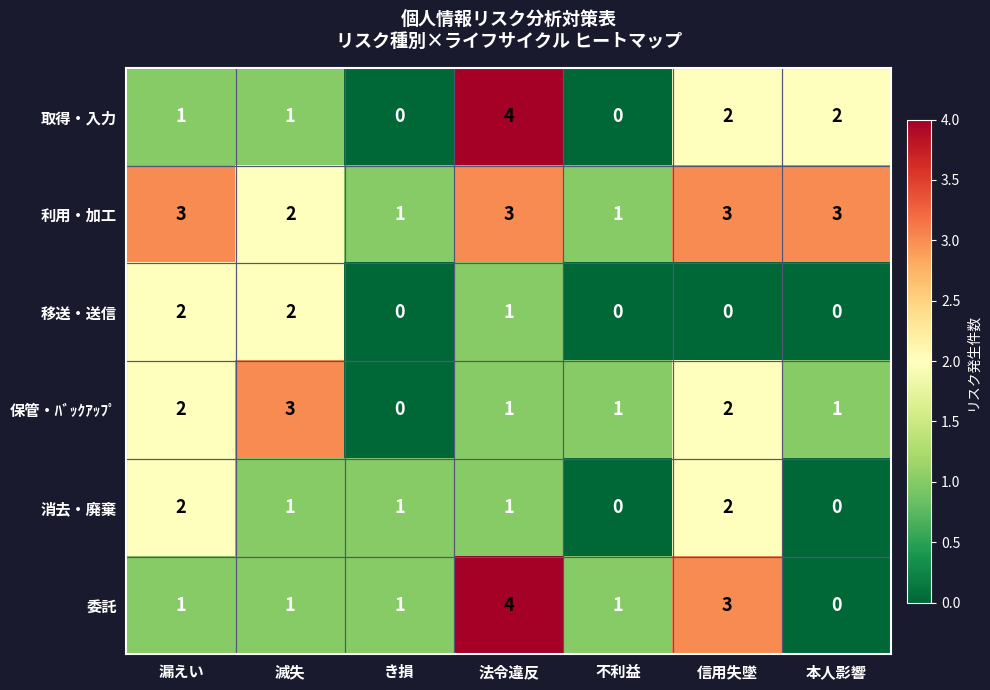

What is the sum of the 委託 values at き損 and 法令違反?

5